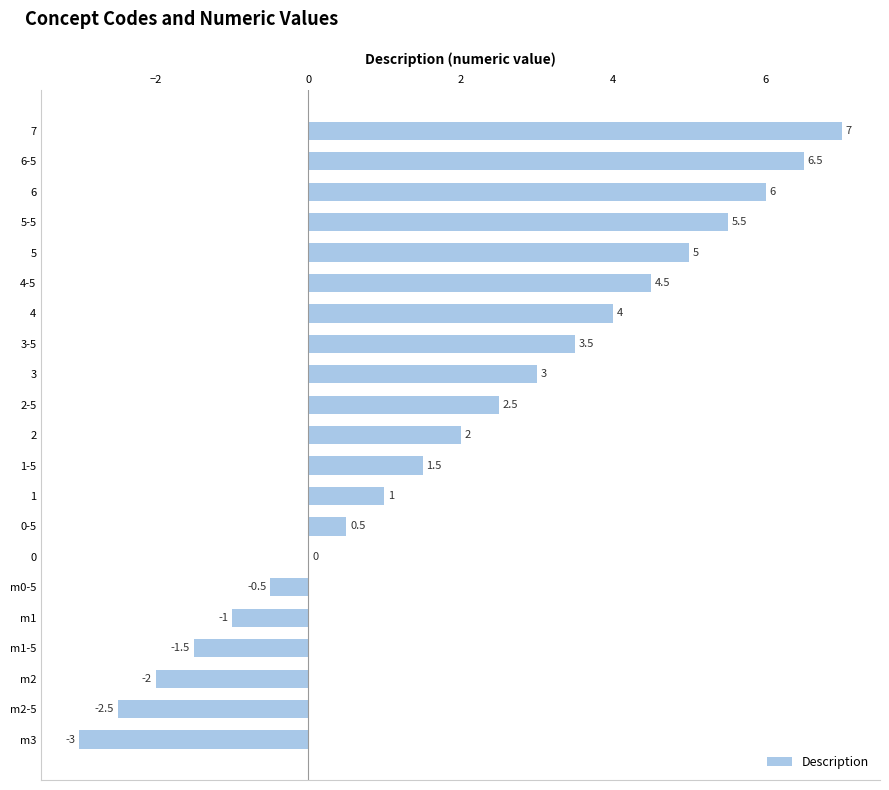

Between m1-5 and 5, which is larger?

5